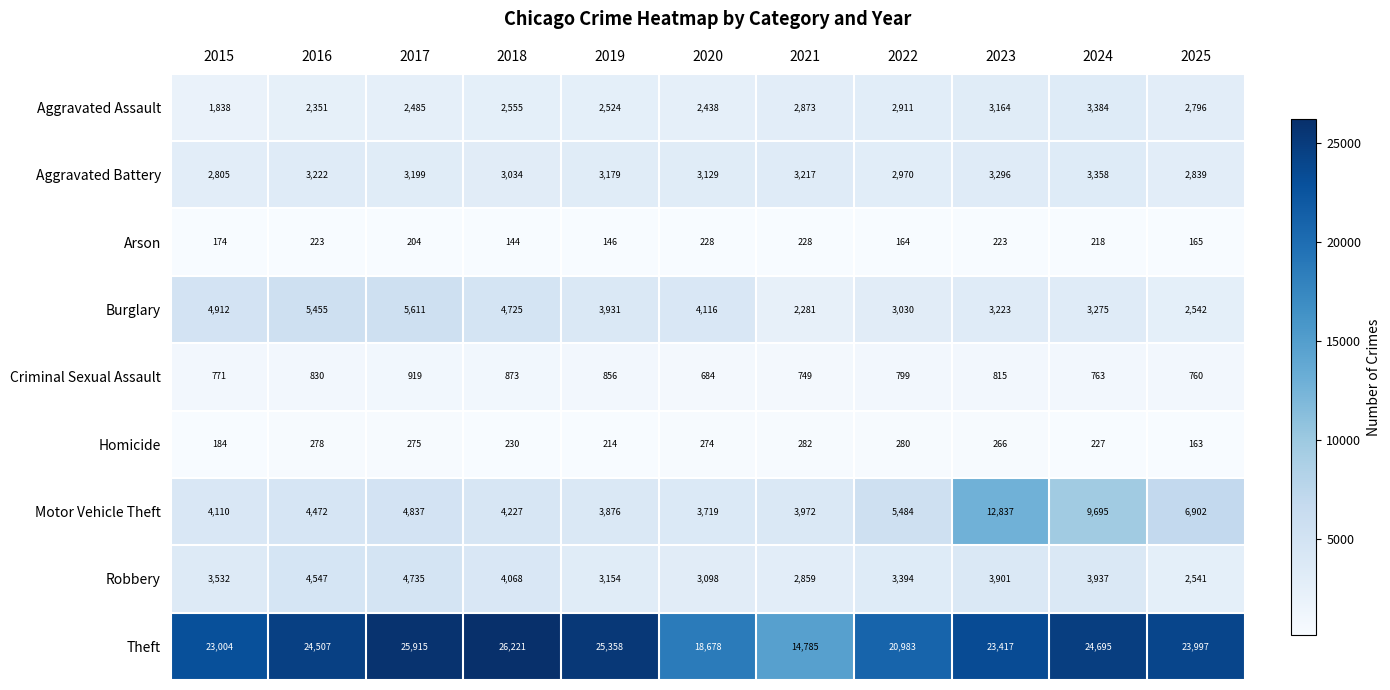

List the series in order of their peak value, highest first.

Theft, Motor Vehicle Theft, Burglary, Robbery, Aggravated Assault, Aggravated Battery, Criminal Sexual Assault, Homicide, Arson